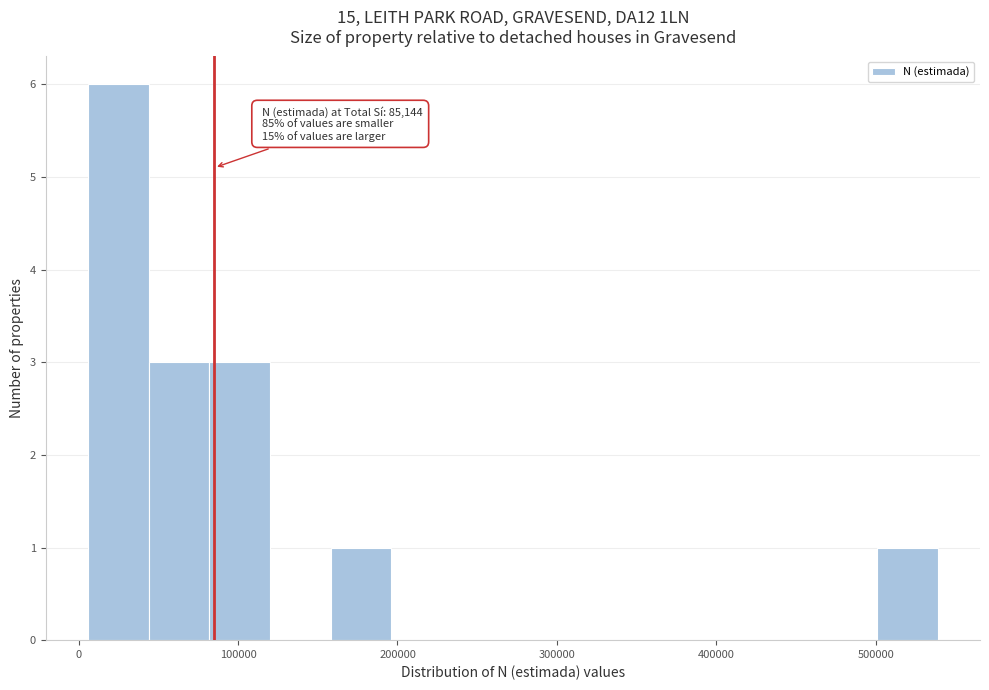

Read against the x-axis, roughly where is the centre of the tallest bar?

20000